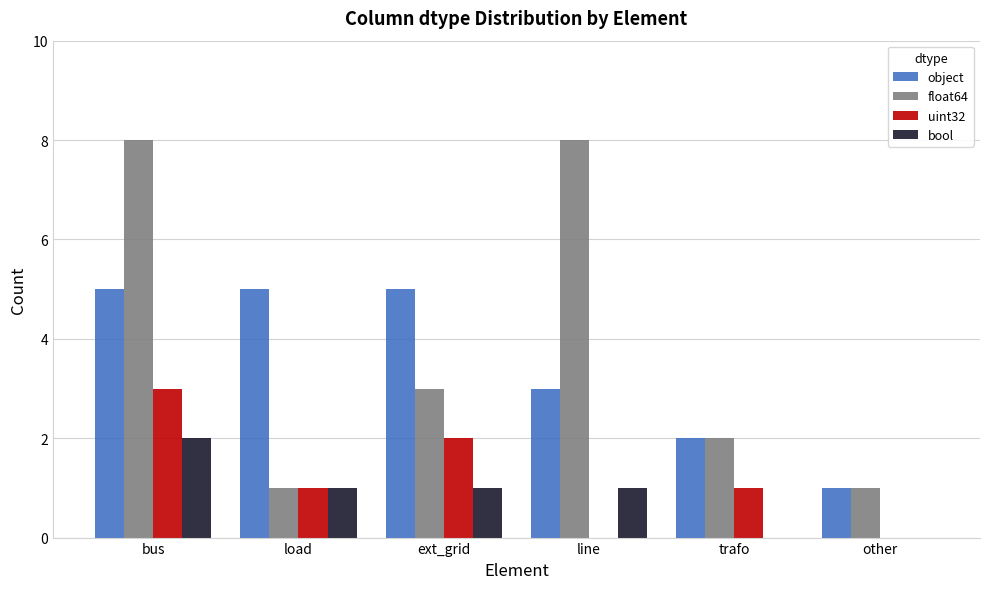

The float64 series shows 1 at other. True or false?

True